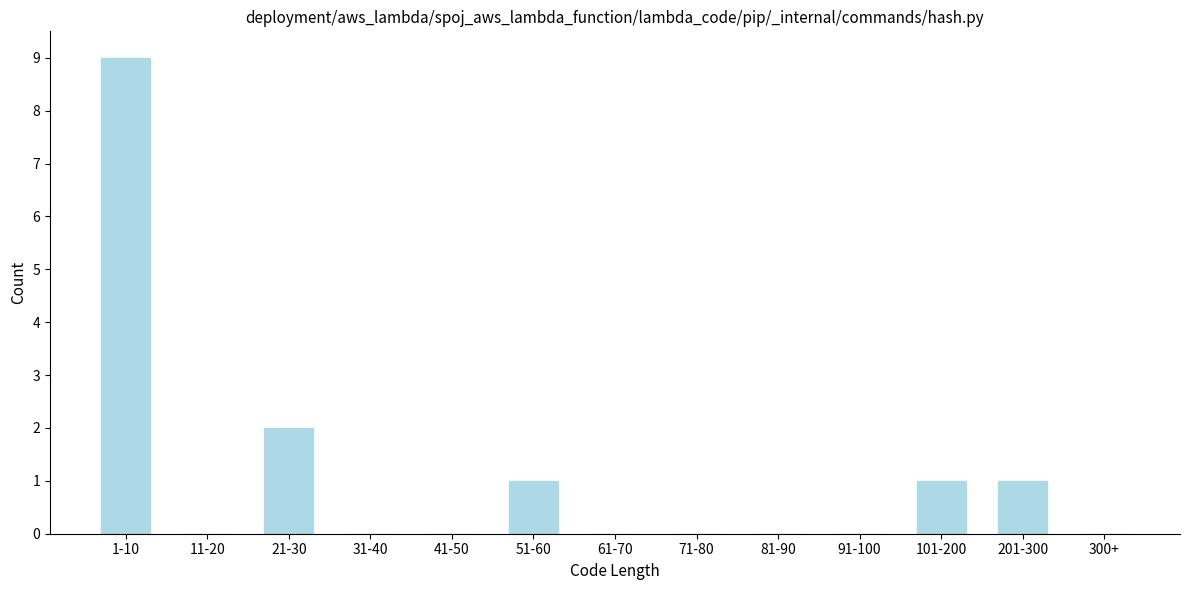

Reading left to right, transcribe all the data shown in this chart.

1-10=9	11-20=0	21-30=2	31-40=0	41-50=0	51-60=1	61-70=0	71-80=0	81-90=0	91-100=0	101-200=1	201-300=1	300+=0